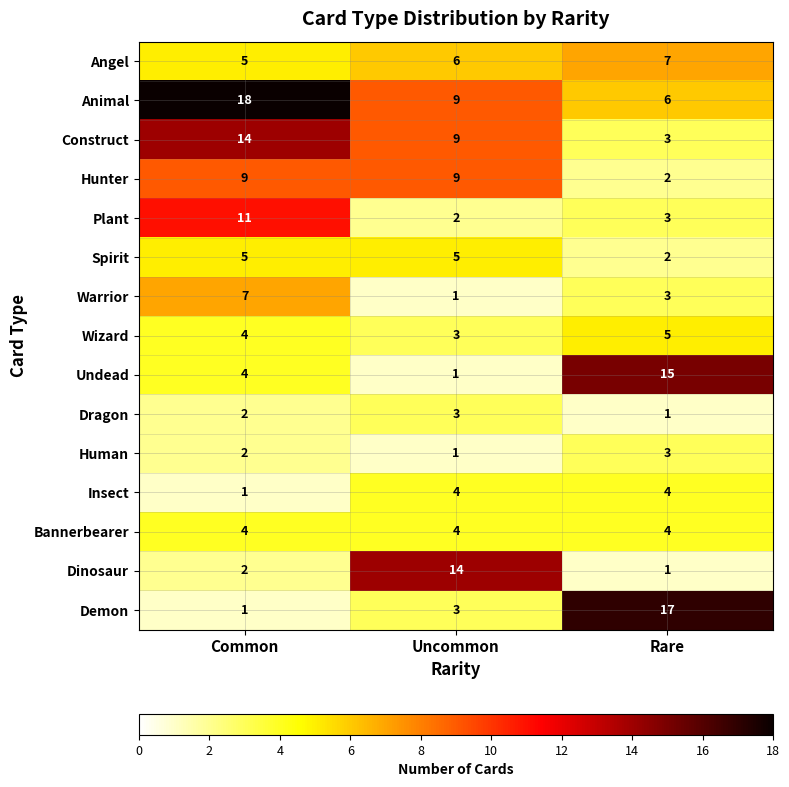

At which label is Dinosaur closest to 7?

Common